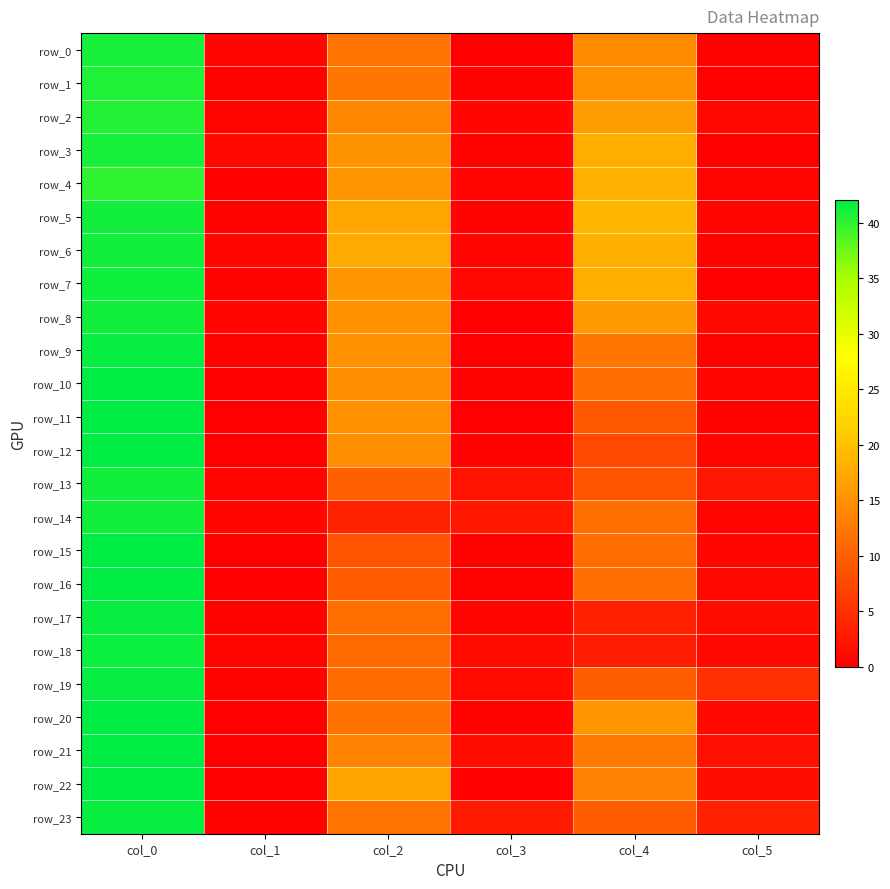

What is the difference between the row_4 values at col_2 and col_3?

15.0